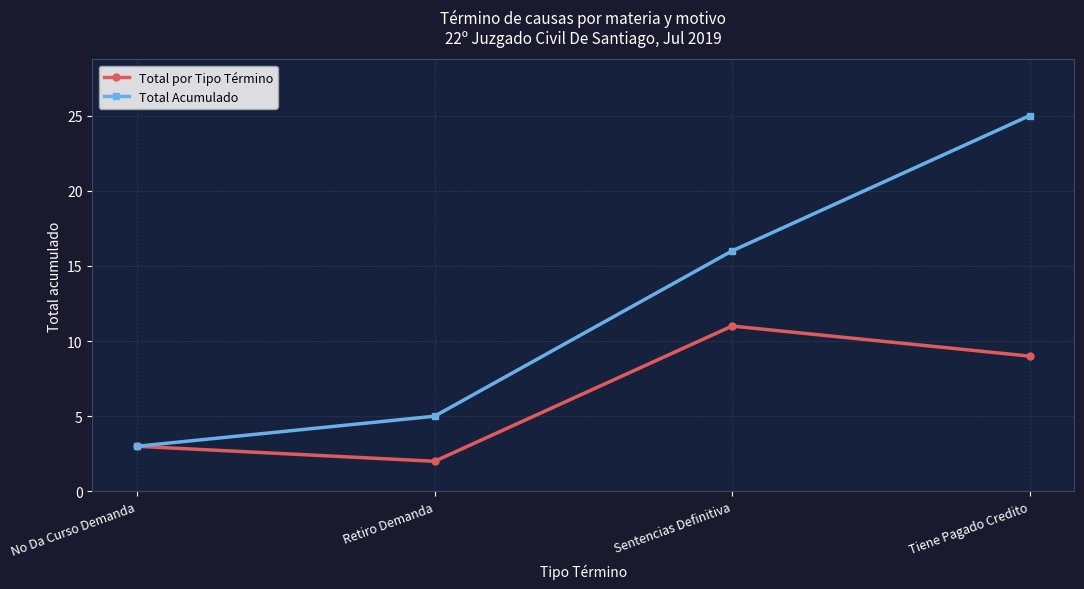

What is the difference between the maximum and second lowest values in the Total Acumulado series?

20